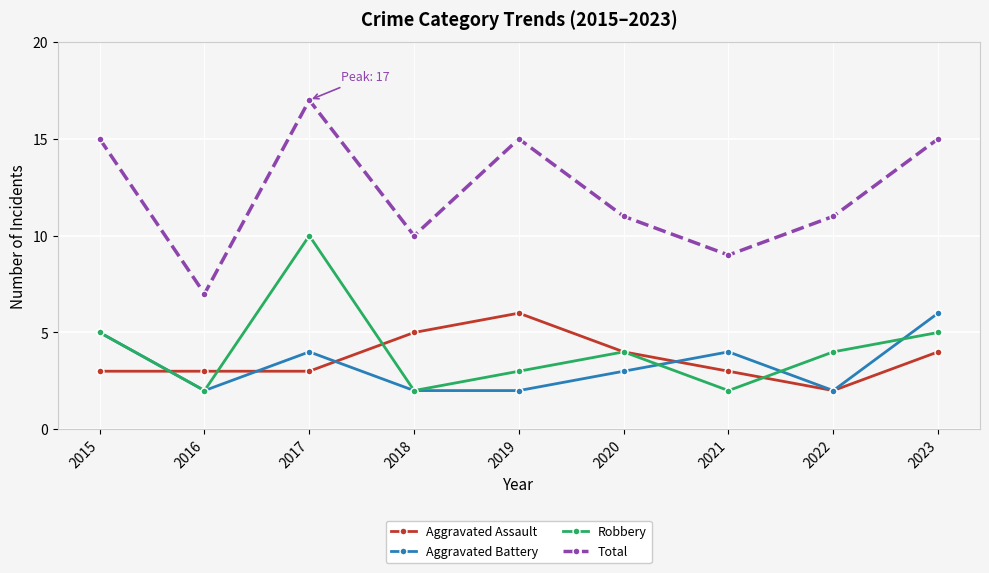

In Robbery, how many points are lower than both neighbors (excluding endpoints)?

3